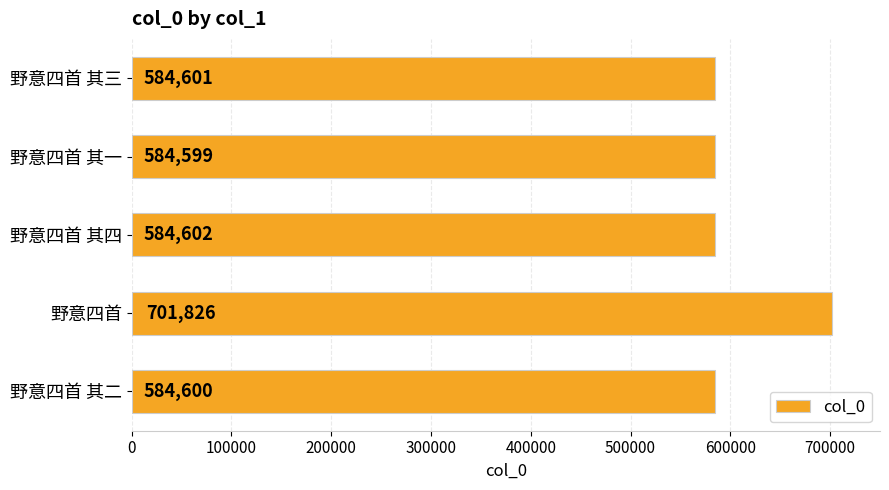

List the labels in order of value, largest first.

野意四首, 野意四首 其四, 野意四首 其三, 野意四首 其二, 野意四首 其一